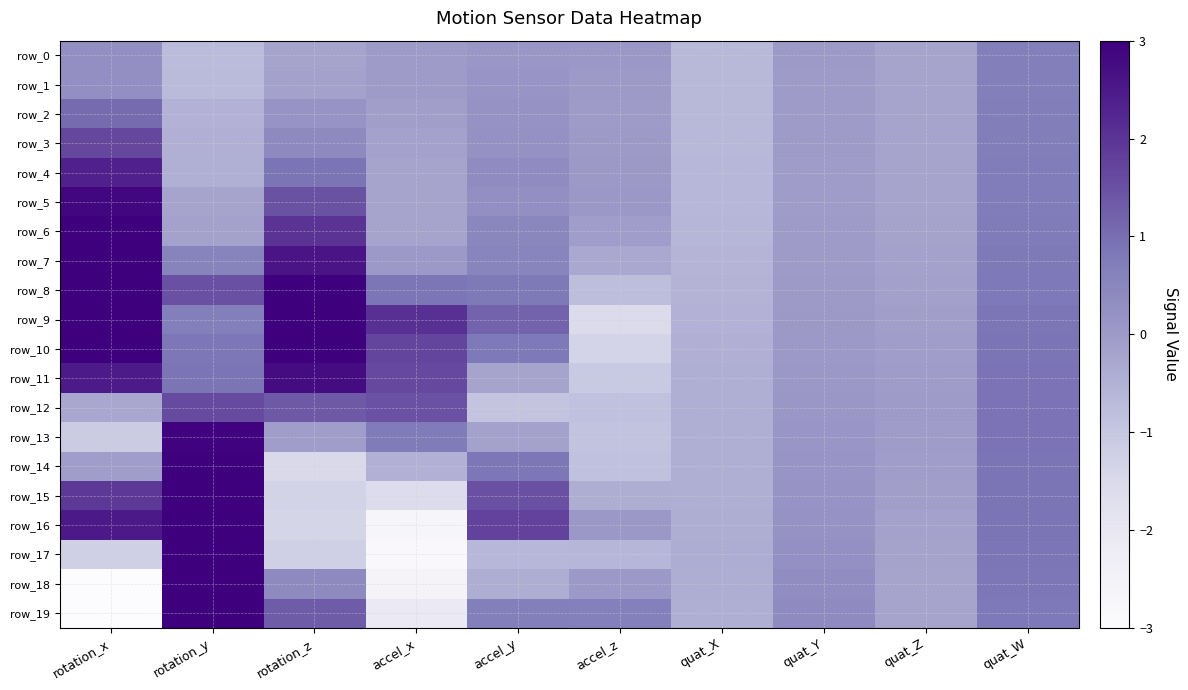

At which label does row_16 reach its minimum?

accel_x